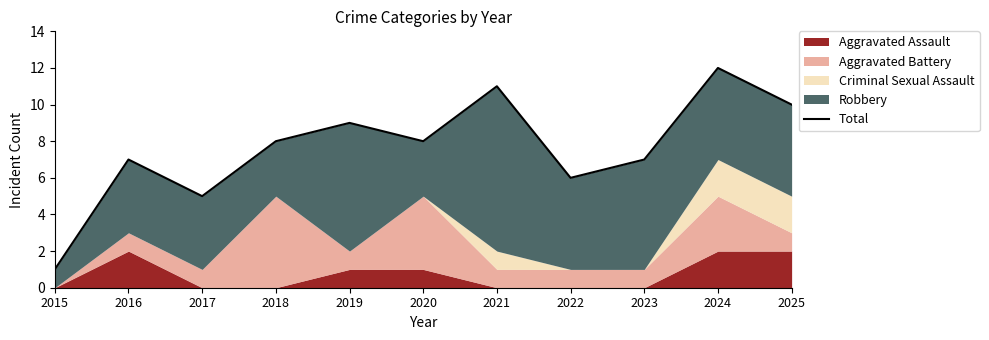

Is it true that the value at 2024 is 18?

False